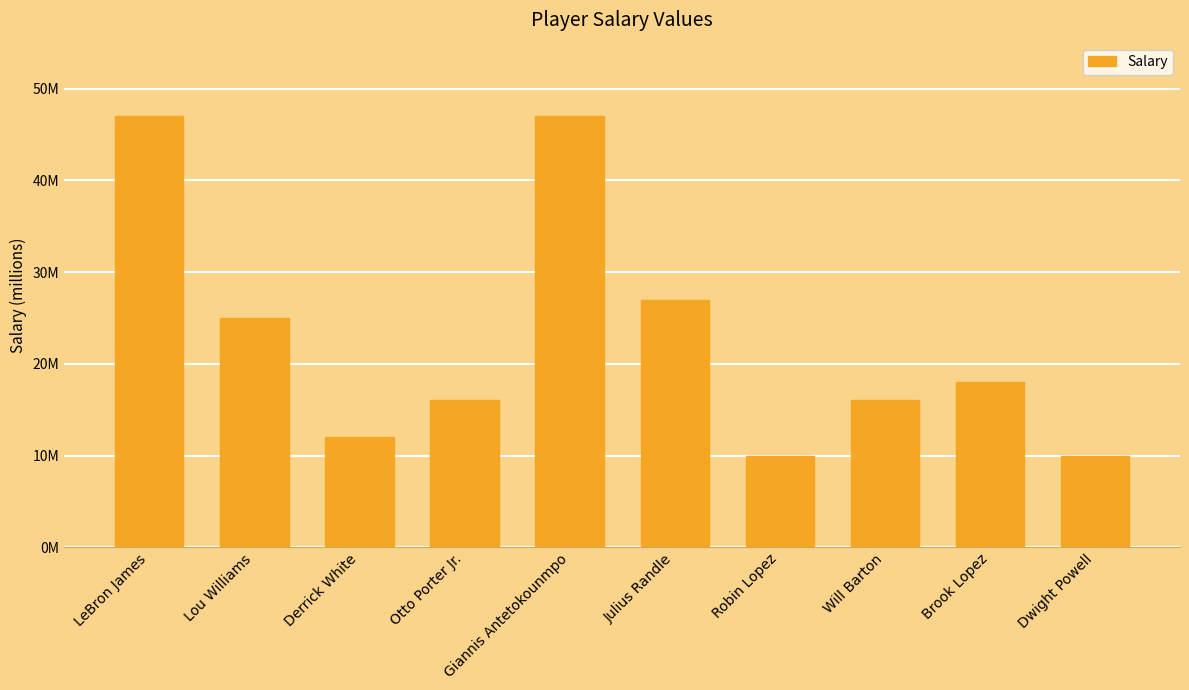

Is it true that the value at Brook Lopez is 18?

True